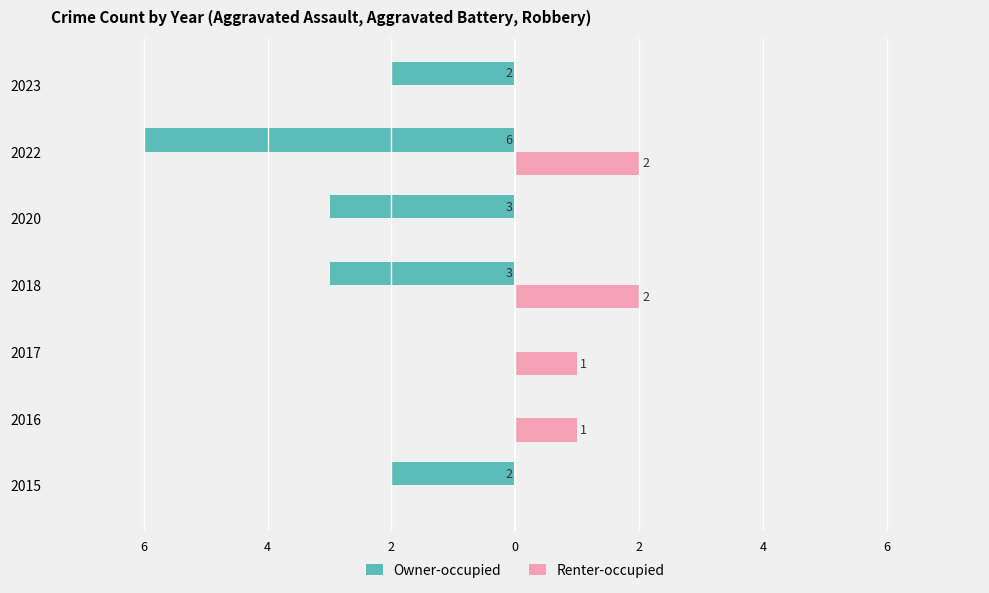

What are all the series names shown in the legend?

Owner-occupied, Renter-occupied